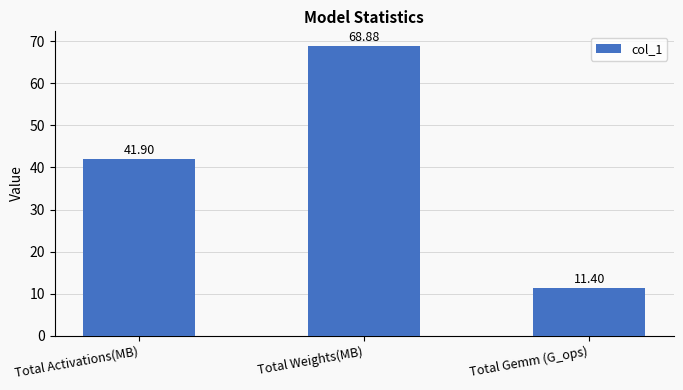

What is the difference between the maximum and minimum values?

57.5